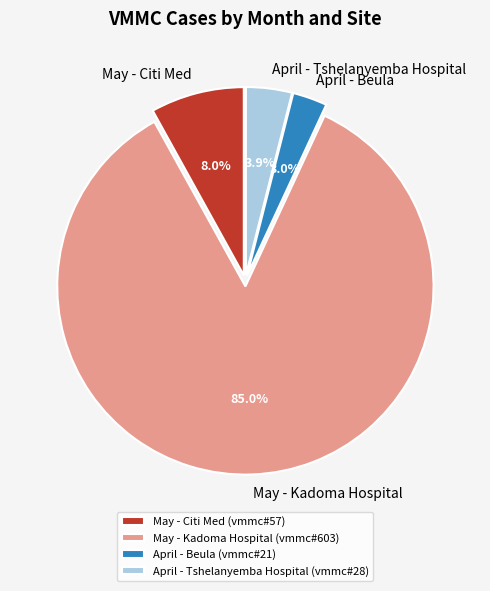

Which category has the biggest portion of the pie?

May - Kadoma Hospital